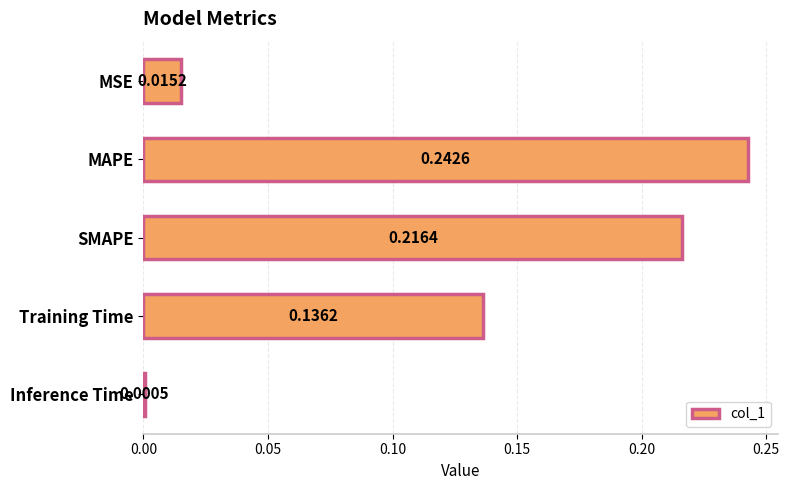

What is the sum of the values at MAPE and SMAPE?

0.5